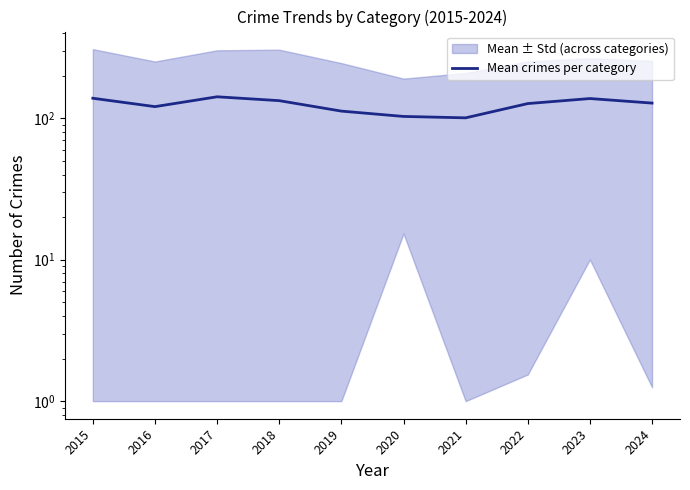

Rank the categories by value from lowest to highest.

2021, 2020, 2019, 2016, 2022, 2024, 2018, 2023, 2015, 2017